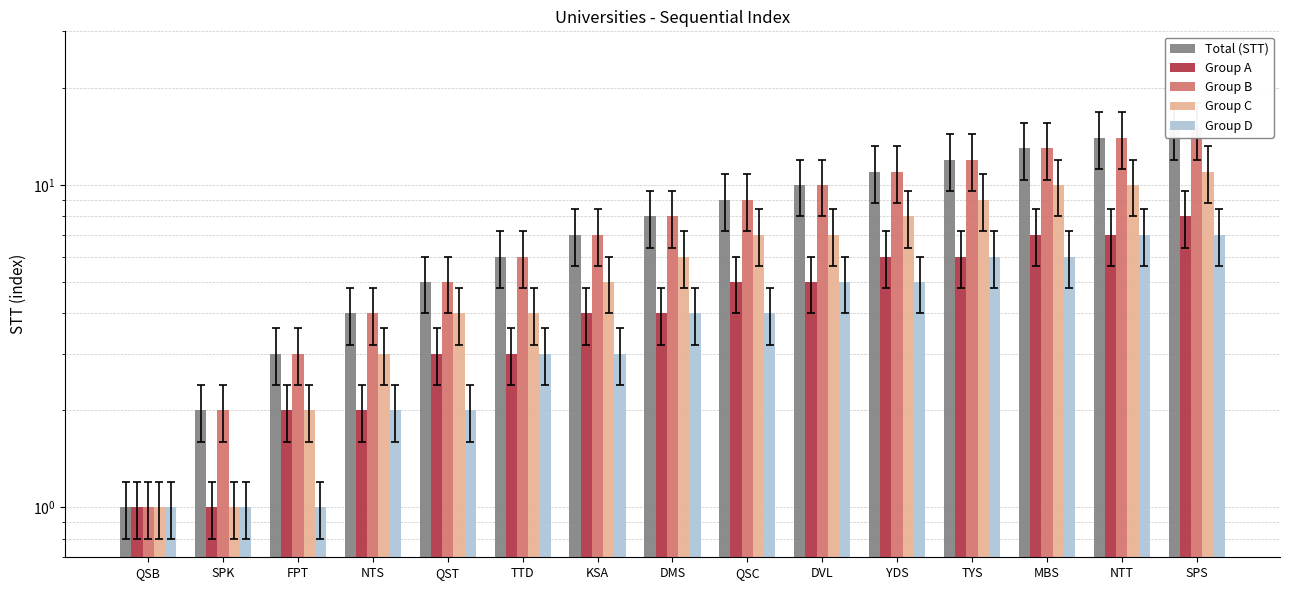

True or false: Total (STT) has a value of 12 at TYS.

True